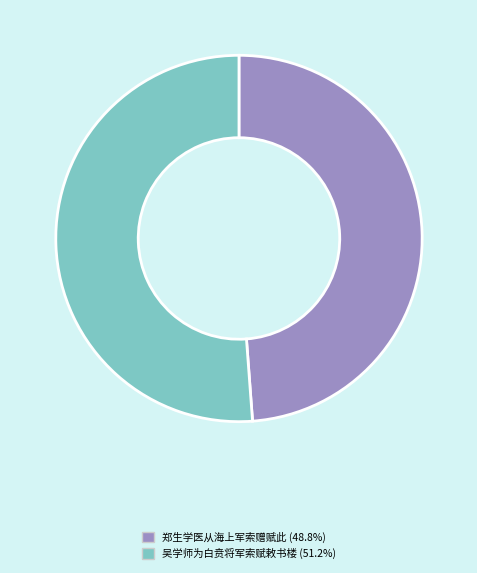

Is it true that 郑生学医从海上军索赠赋此 is 49% of the pie?

True